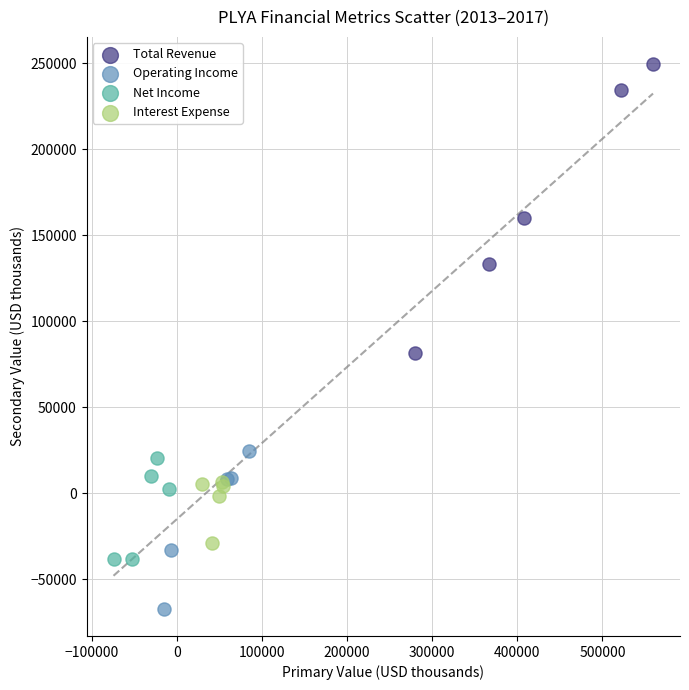

Which series has the widest spread of Y values?

Total Revenue